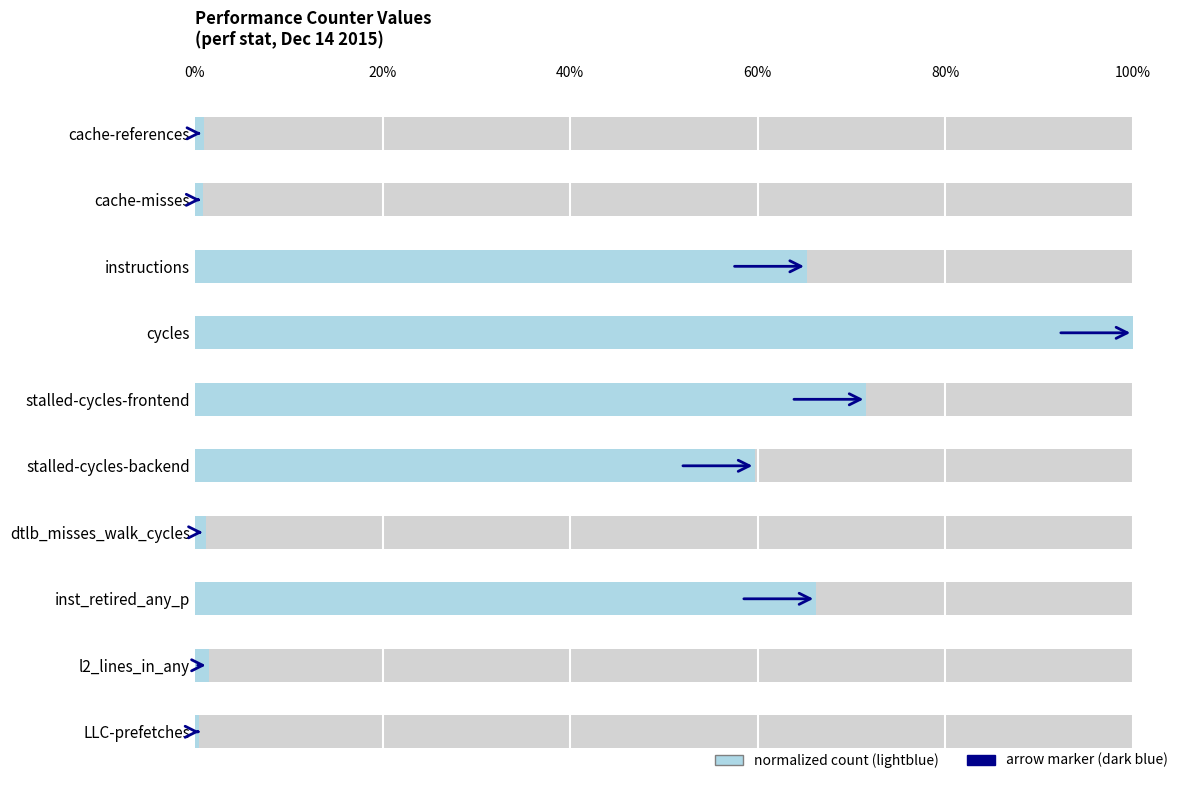

How many distinct data groups are displayed?

1